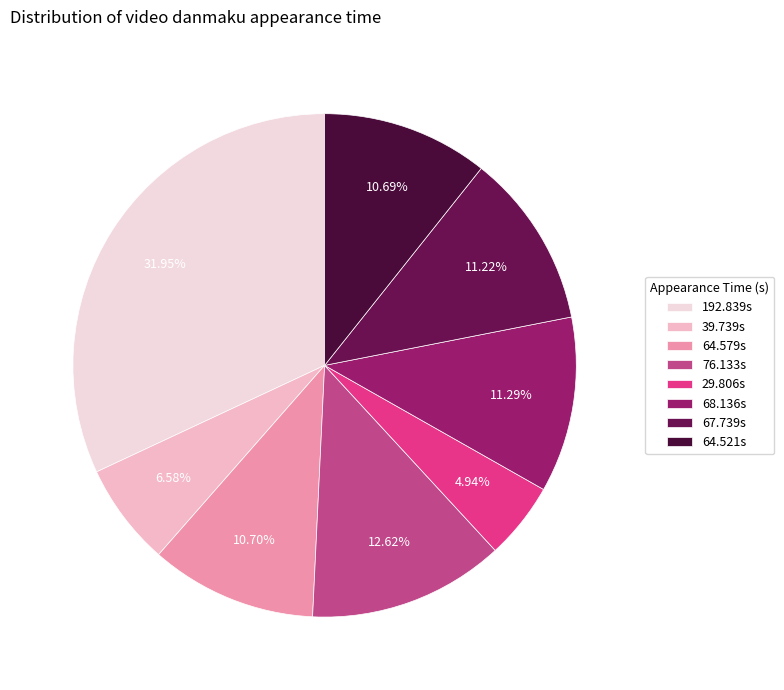

To the nearest percent, what is the difference between the largest and smallest slice percentages?

27%